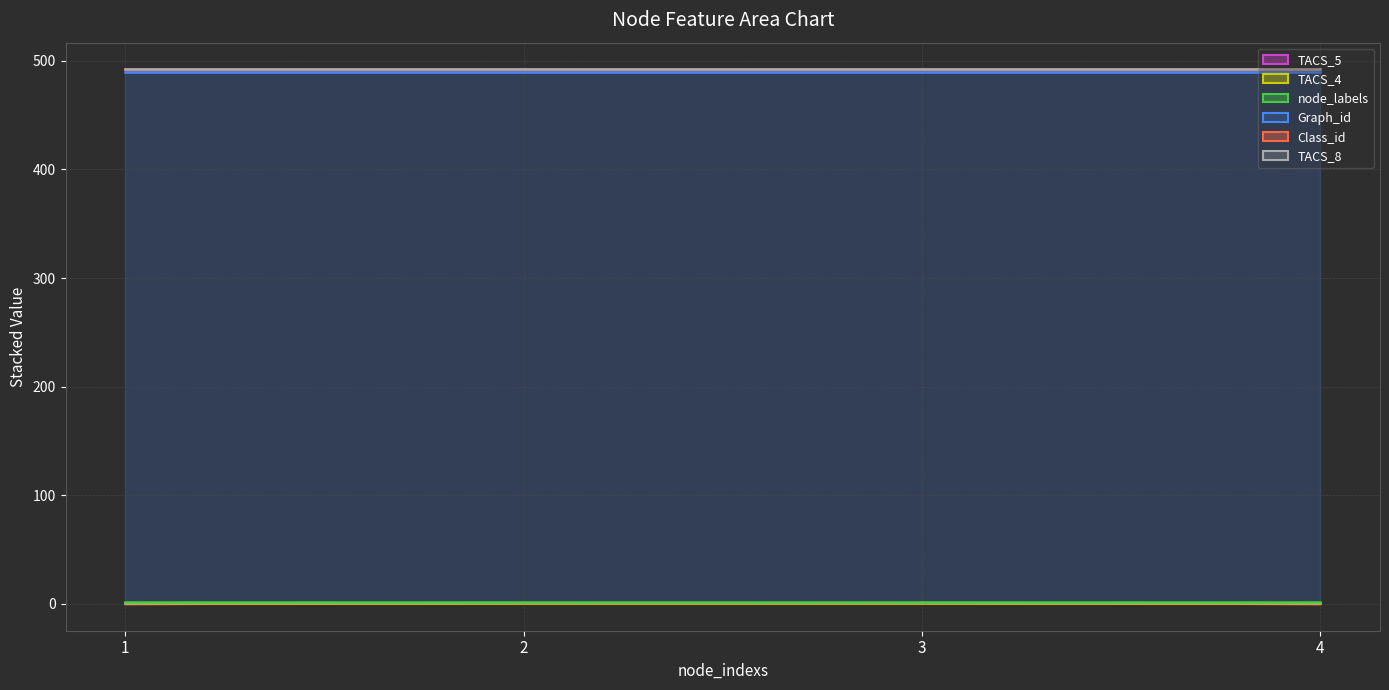

The value of TACS_5 at 2 is 2. True or false?

False